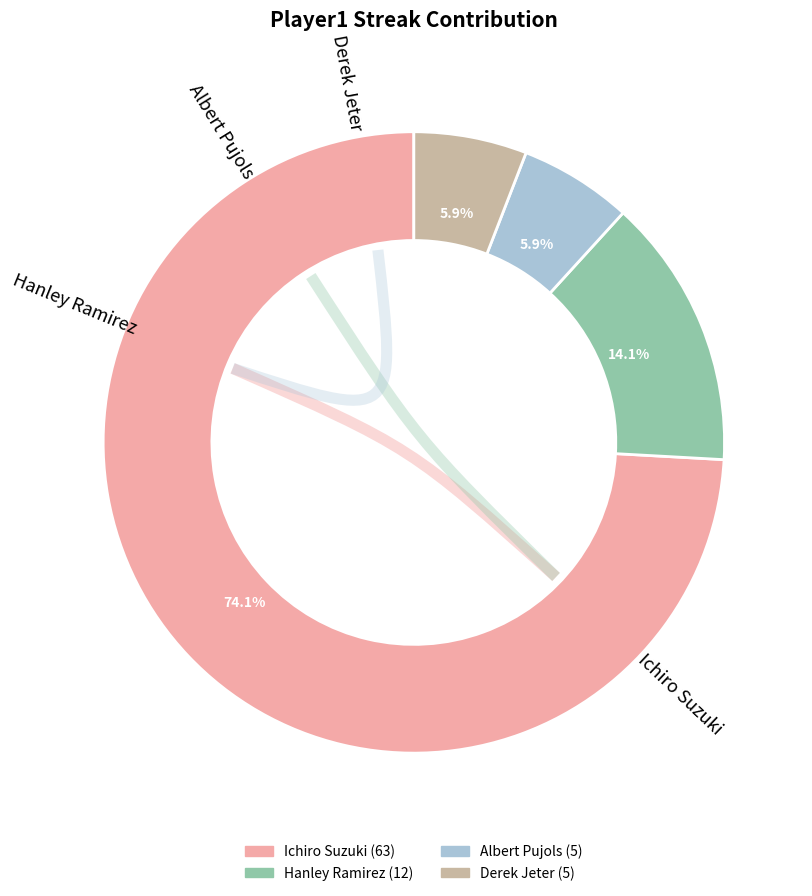

How much of the chart is everything except Derek Jeter?

94.1%